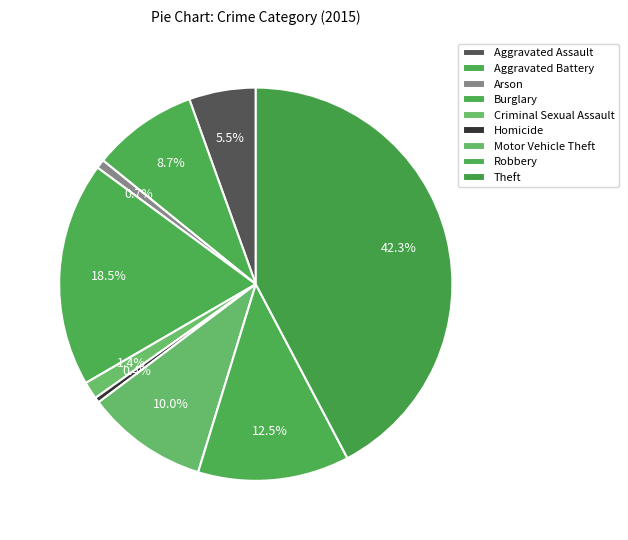

How many slices are in this pie chart?

9